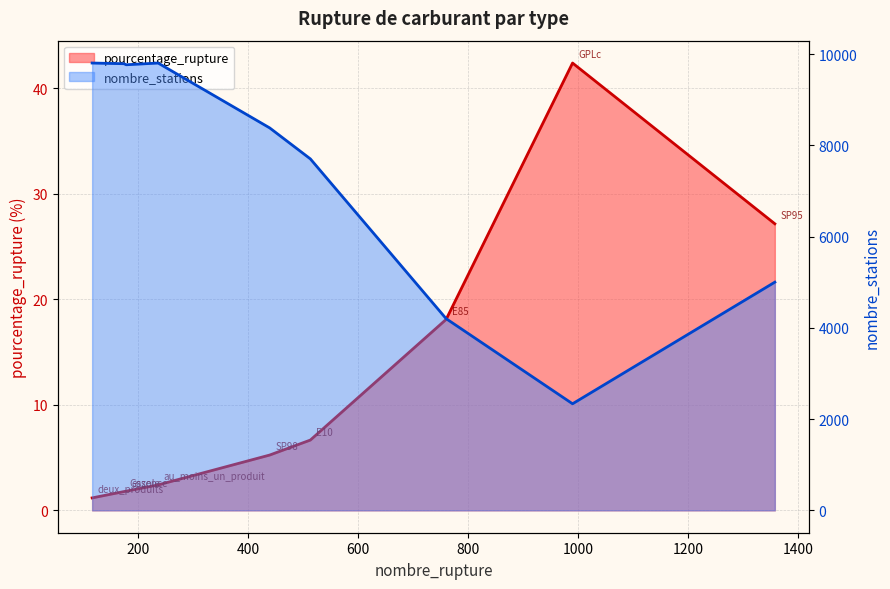

Reading left to right, list all the values displayed in this chart.

pourcentage_rupture: 1.2	1.8	1.8	2.4	5.2	6.7	18.1	42.4	27.1
nombre_stations: 9805.0	9790.0	9767.0	9805.0	8383.0	7704.0	4202.0	2336.0	5002.0